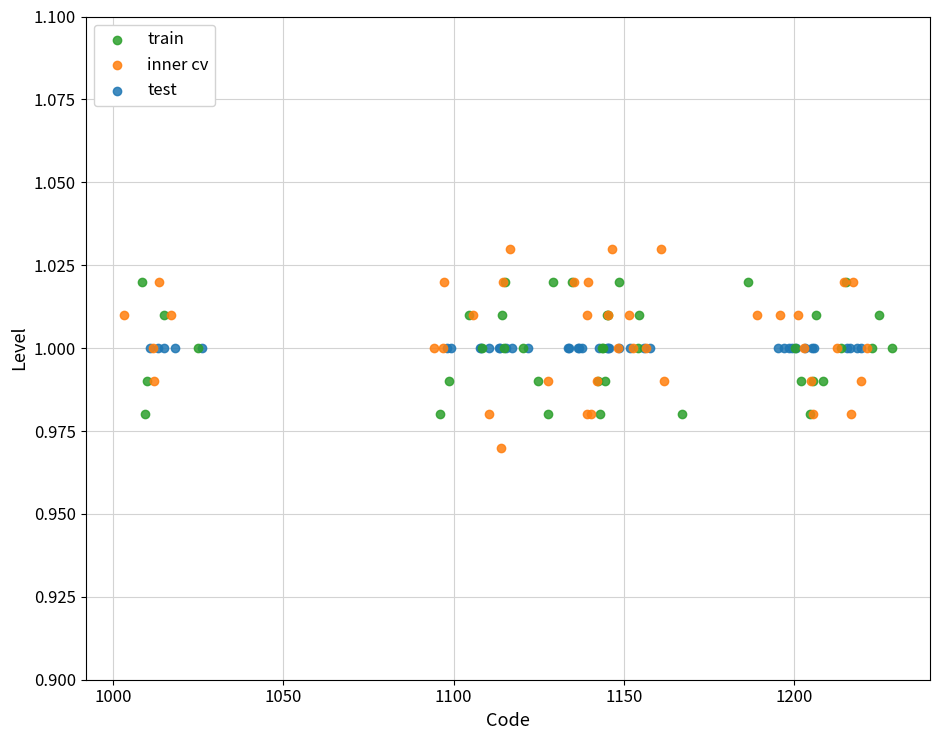

Which series contains the lowest Y value?

inner cv